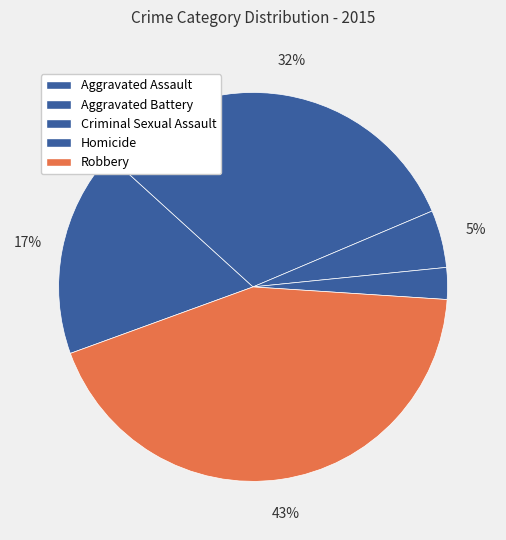

What is the change in value from Aggravated Battery to Robbery?

+140